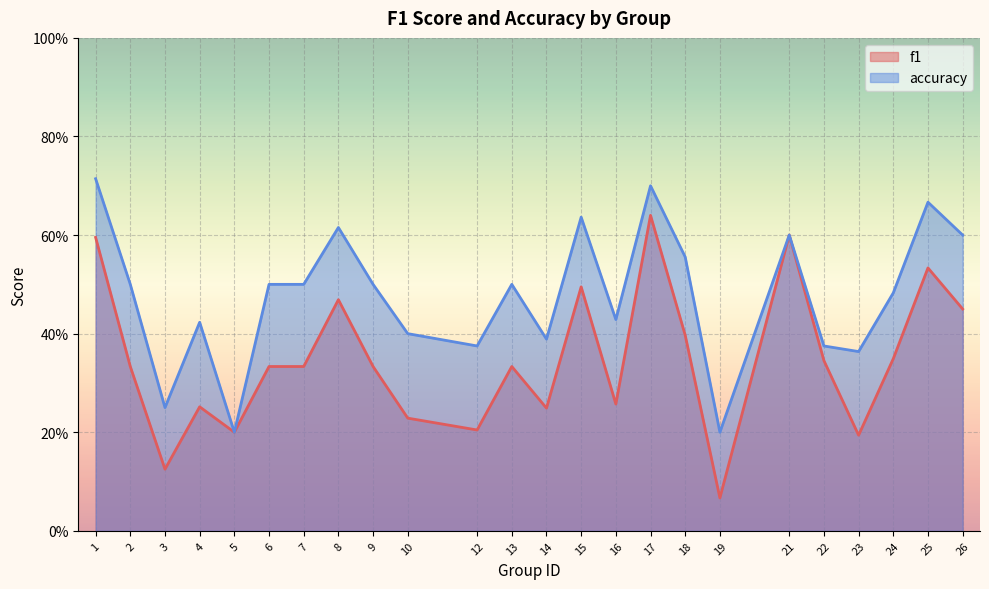

At 3, list the series in order from largest to smallest.

accuracy, f1